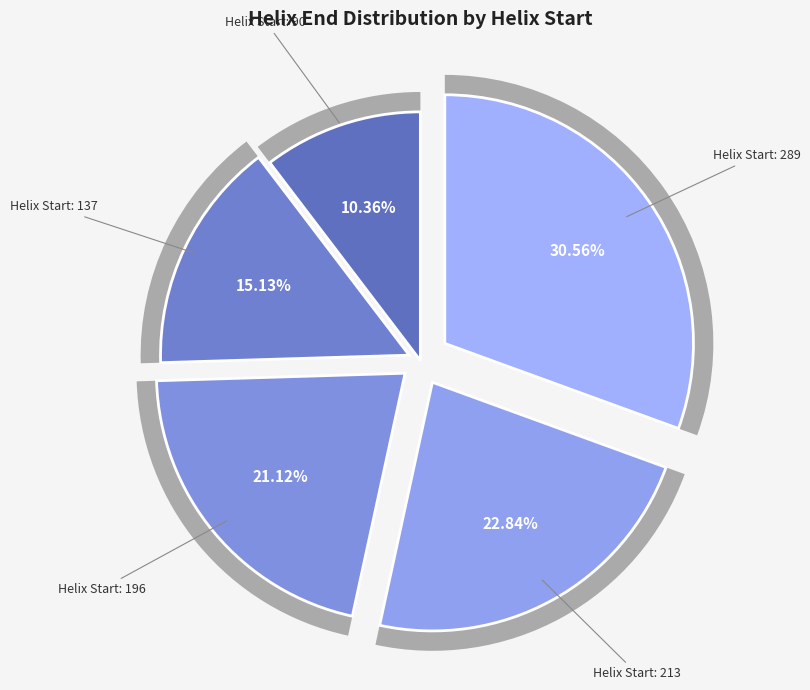

Rank the categories by value from highest to lowest.

289, 213, 196, 137, 90